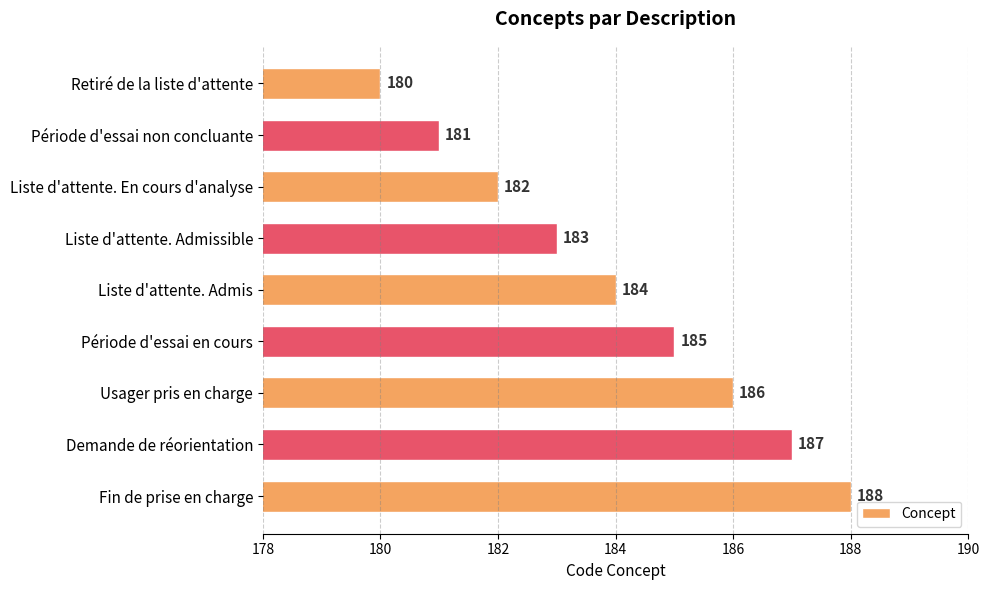

Between Liste d'attente. En cours d'analyse and Période d'essai en cours, which is larger?

Période d'essai en cours